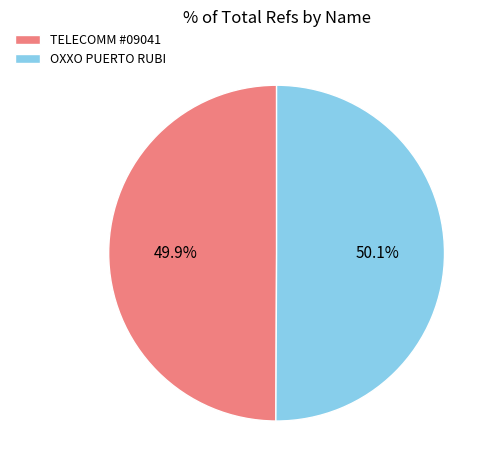

How many slices are in this pie chart?

2